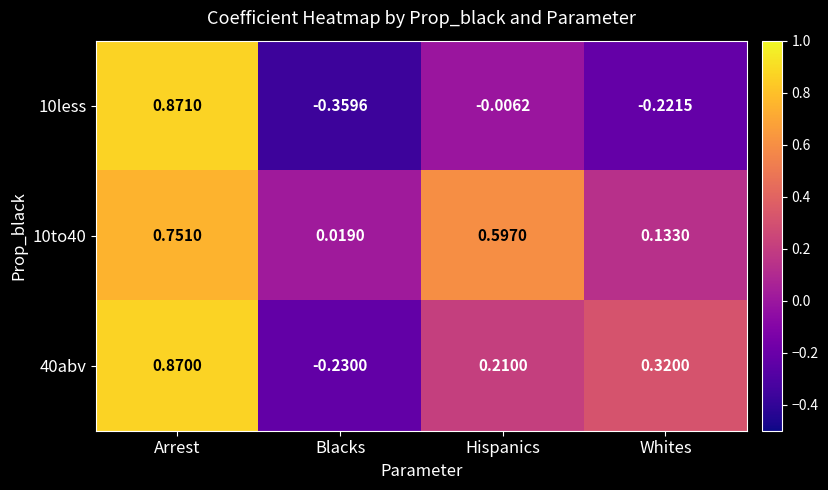

Which series changed the most between Arrest and Hispanics?

10less